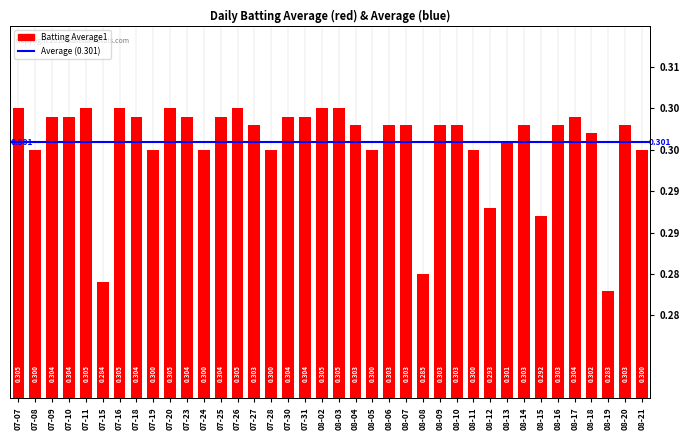

What is the maximum value shown in the chart?

0.3